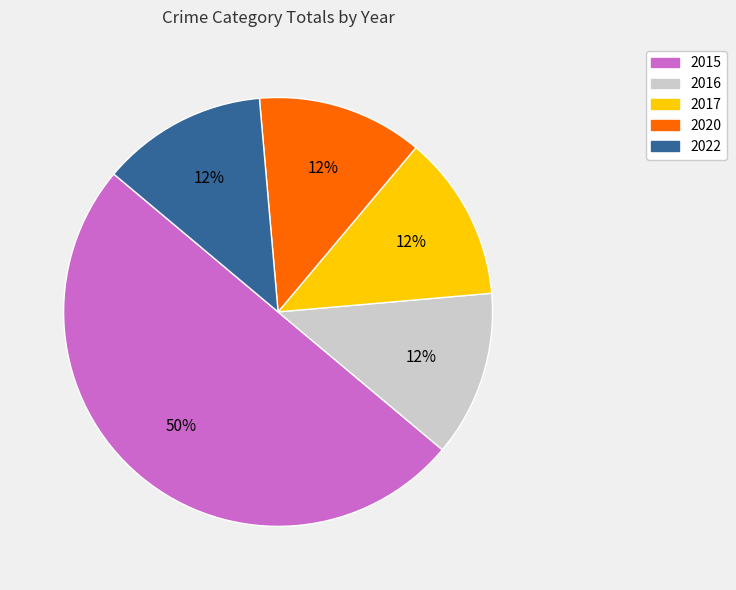

Do 2017 and 2015 together represent more than half of the pie?

Yes